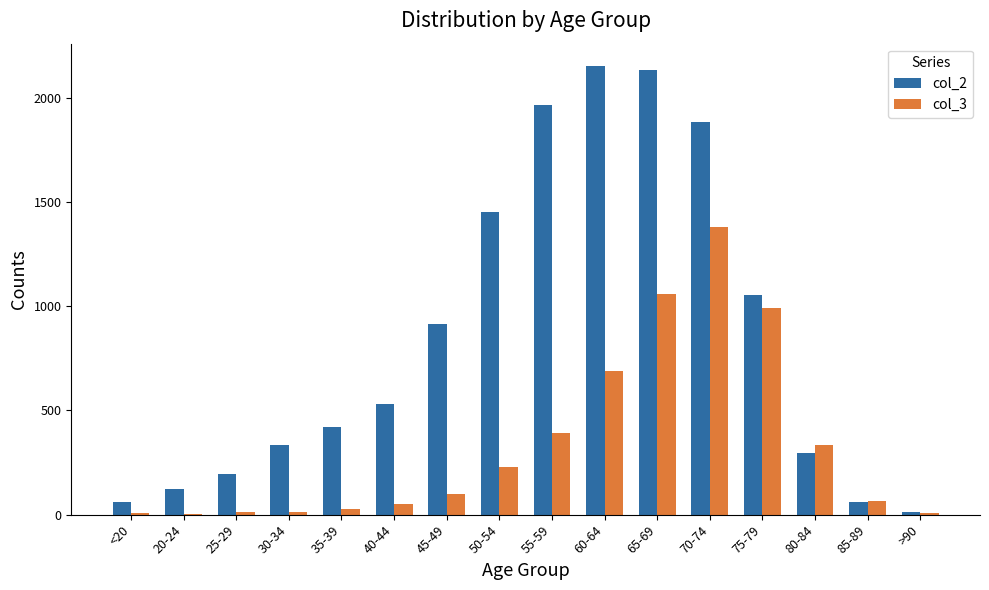

Which series has the largest total across all categories?

col_2